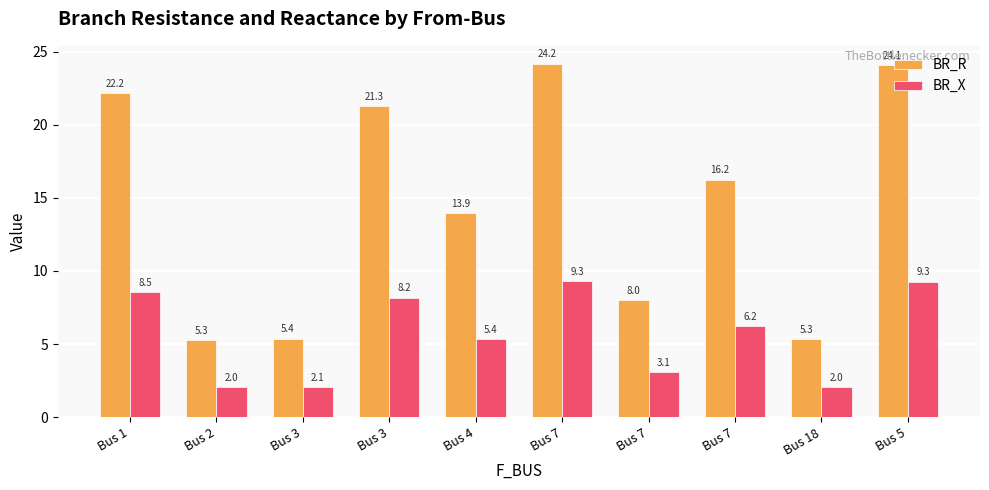

What is the label of the 10th bar from the right?

Bus 1